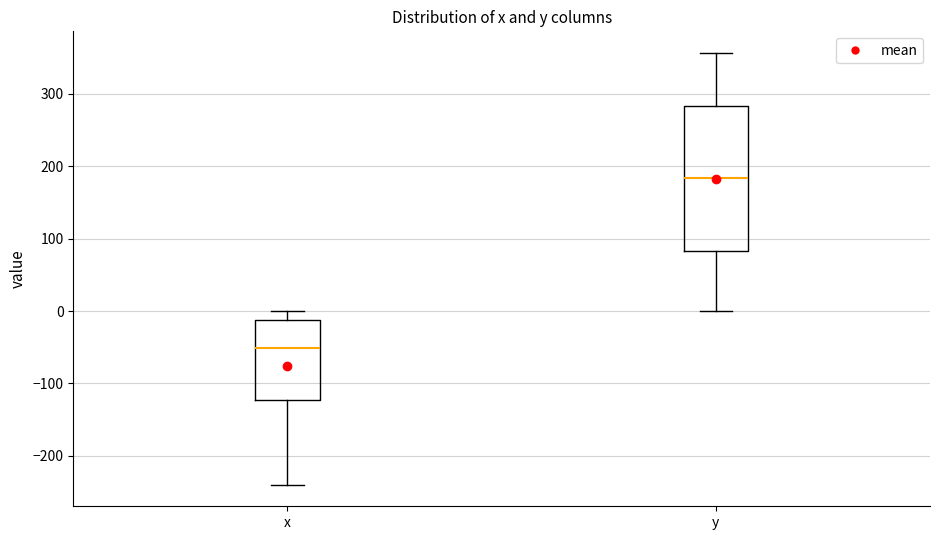

Reading left to right, read every box against the y-axis: the position of its median line, the range the box covers, and the ends of its whiskers. The values are not printed on the chart, so give them approximately, as read against the axis.

x: median -50, box -120 to -10, whiskers -240 to 0
y: median 180, box 80 to 280, whiskers 0 to 360